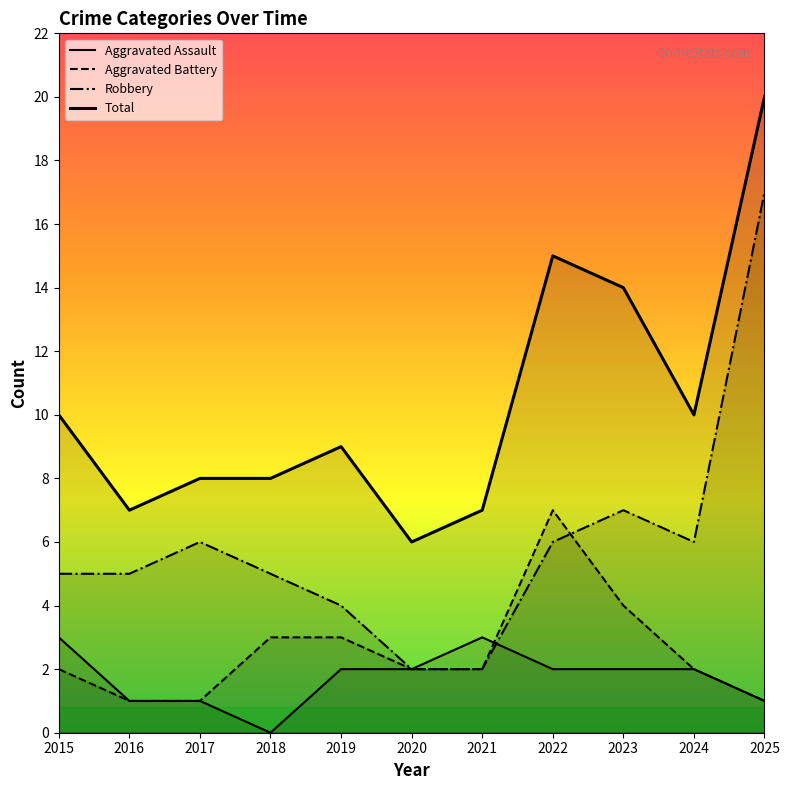

True or false: Aggravated Assault and Total cross at least once.

False